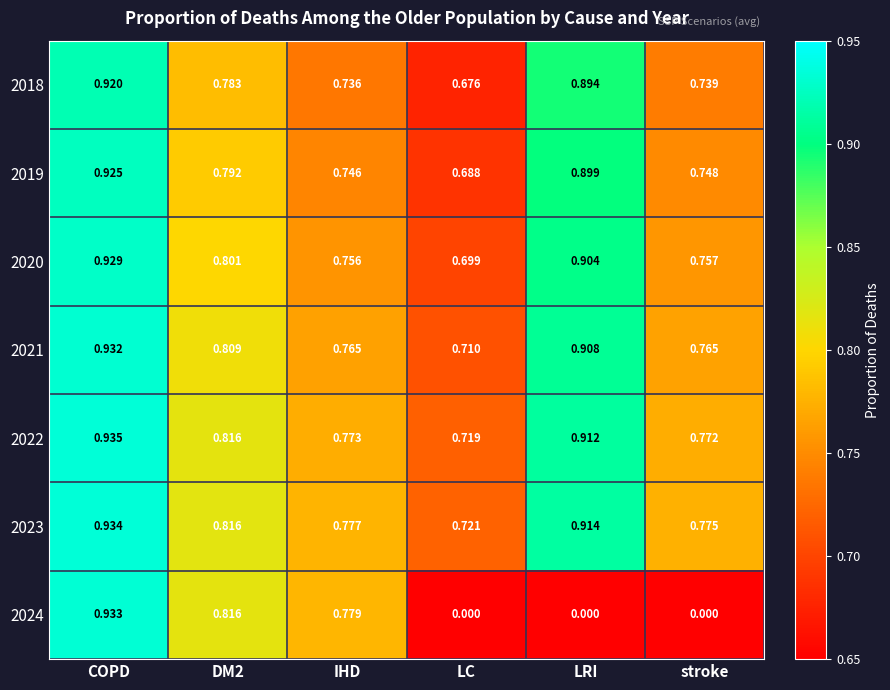

At how many categories does at least one series exceed 0?

6